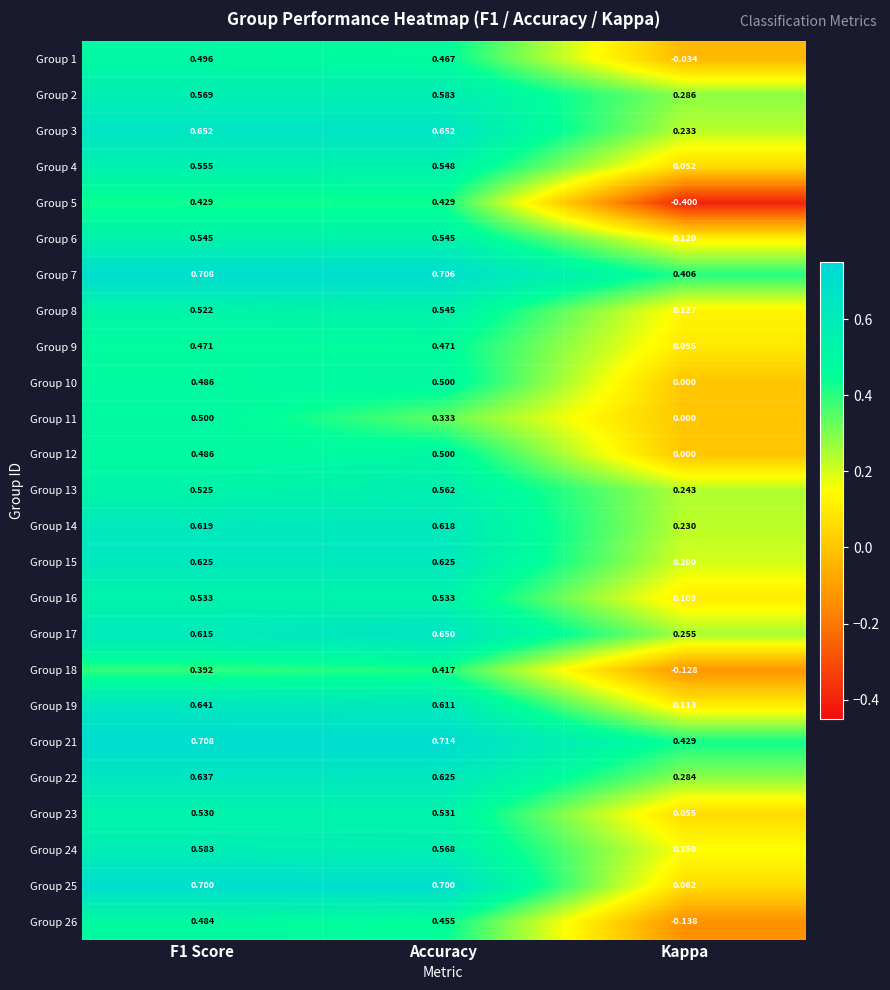

At which label is Group 6 closest to 0?

Kappa